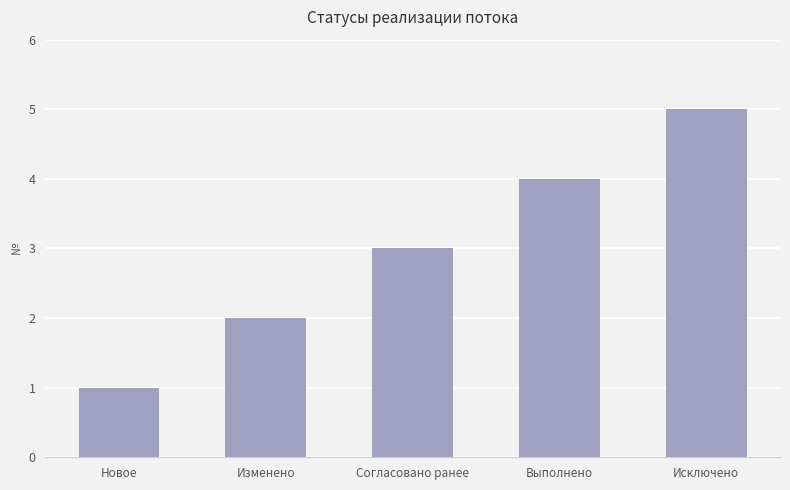

List the labels in order of value, smallest first.

Новое, Изменено, Согласовано ранее, Выполнено, Исключено